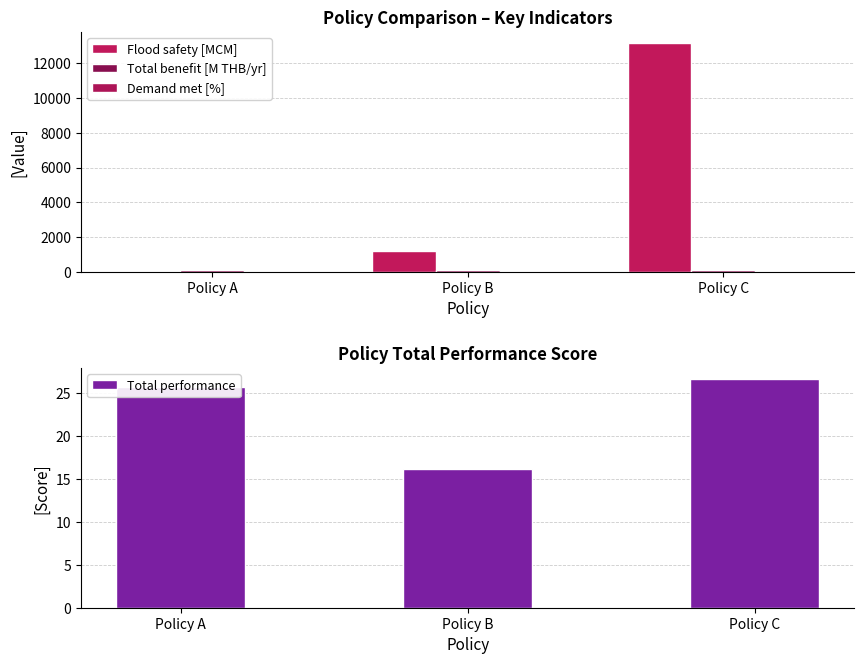

What is the maximum value for Demand met [%]?

44.8